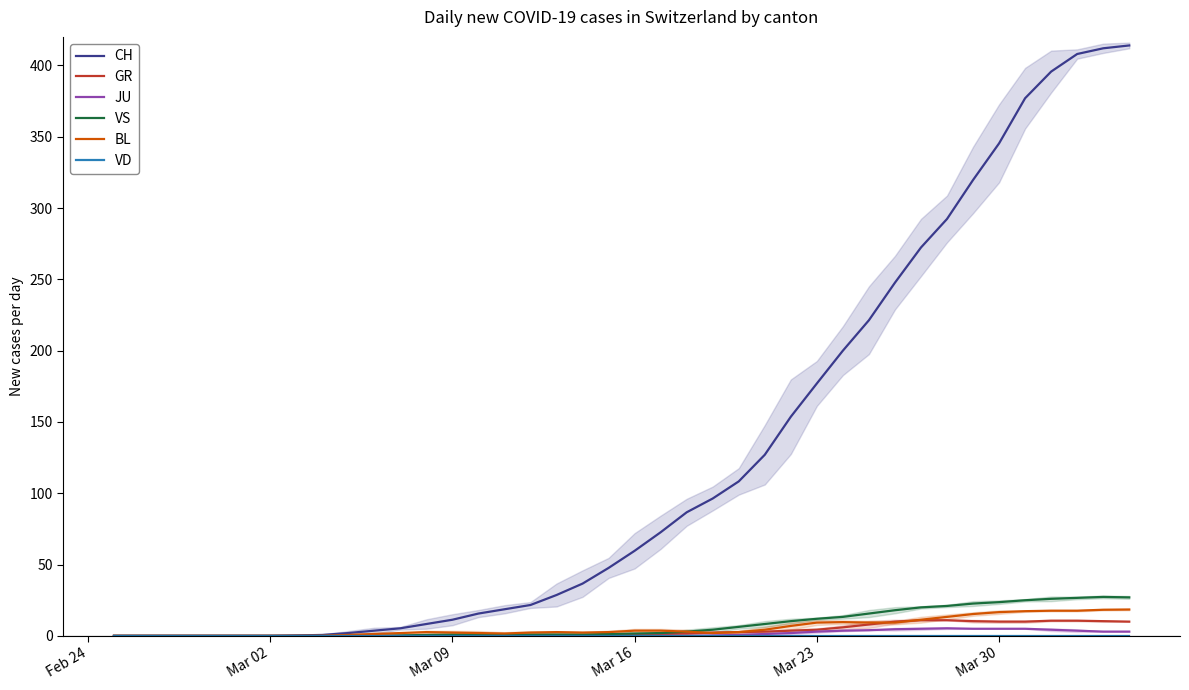

True or false: CH has more than 1 points higher than both neighbors.

False